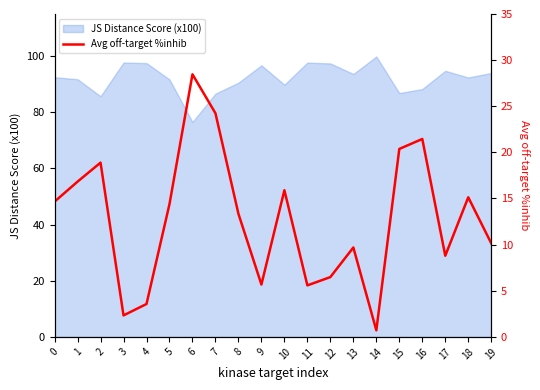

Does the chart have visible grid lines?

No